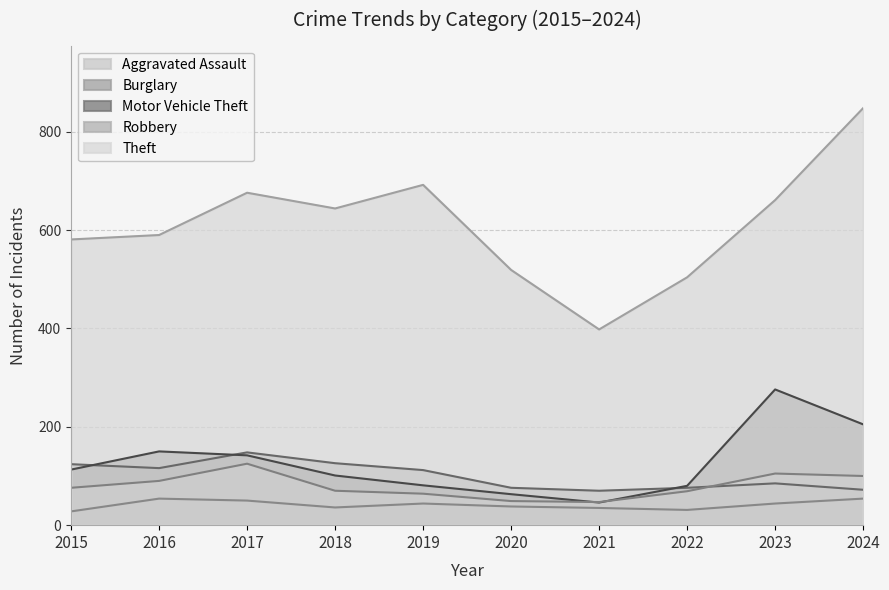

Rank the categories by Aggravated Assault value from highest to lowest.

2016, 2024, 2017, 2019, 2023, 2020, 2018, 2021, 2022, 2015